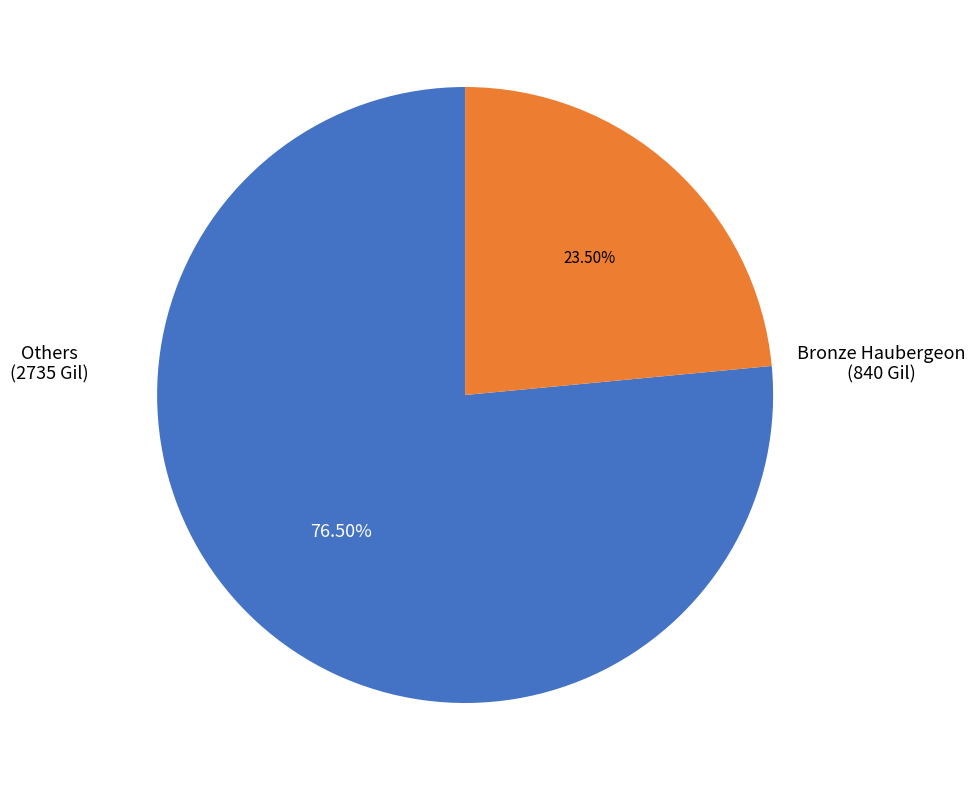

Does any single category account for the majority?

Yes